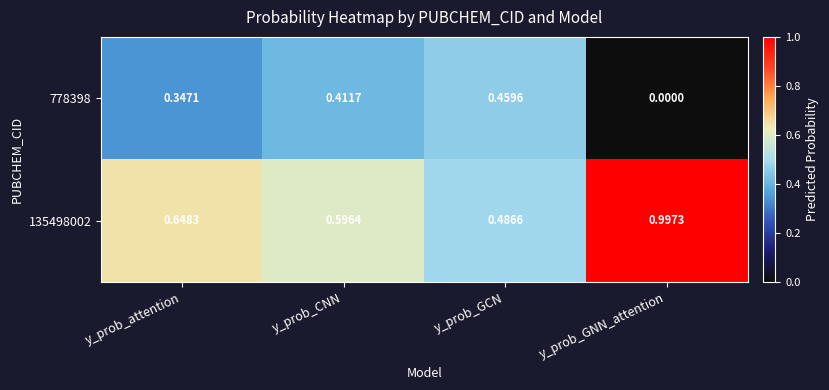

Count the number of data series in this chart.

2